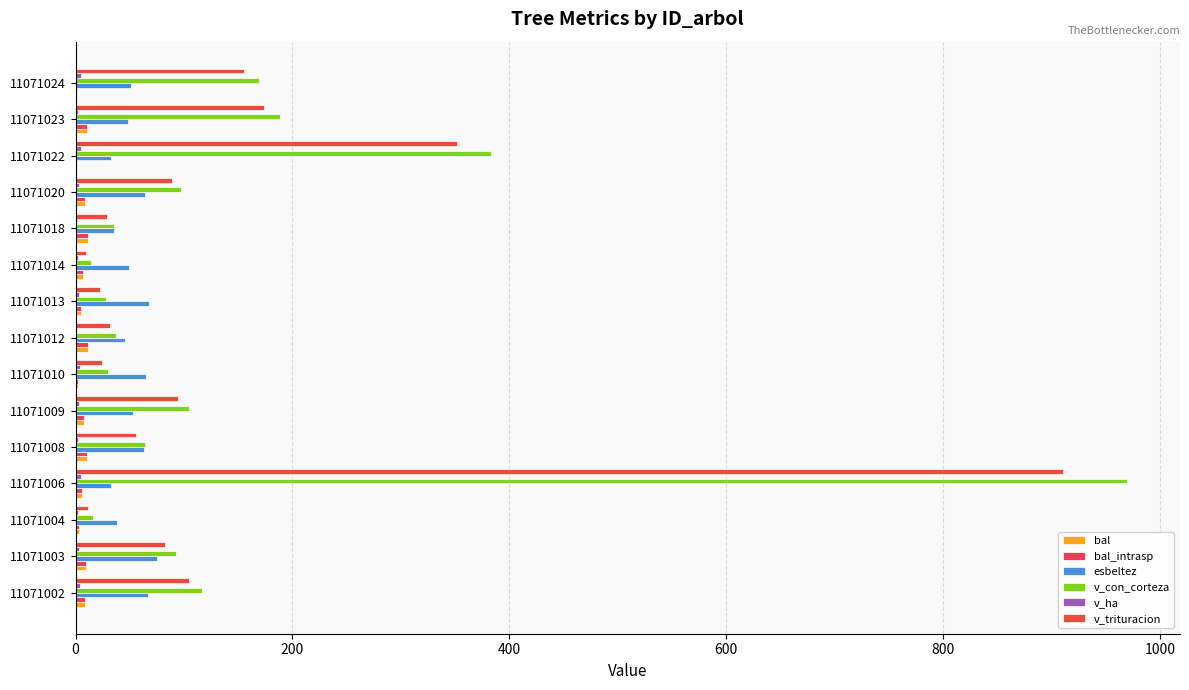

Count the number of data series in this chart.

6